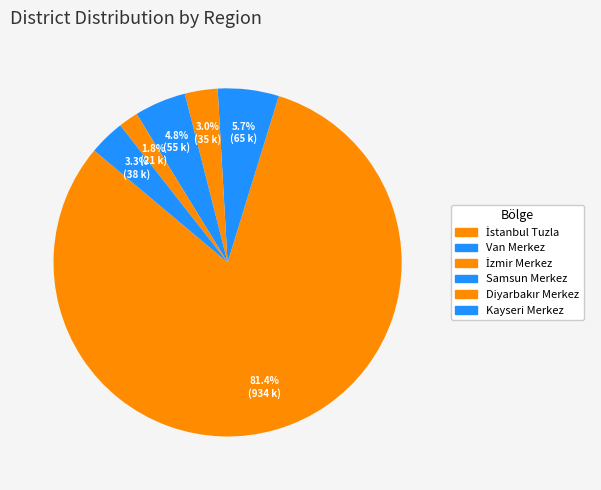

Which has a higher value, Samsun Merkez or Van Merkez?

Van Merkez